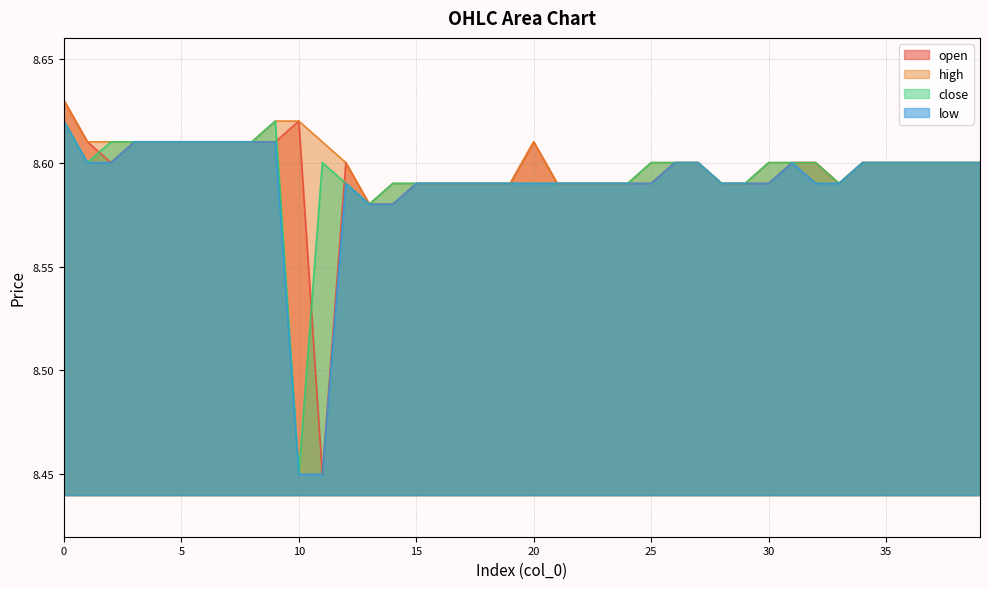

What is the value of the close point at the 40th from the left?

8.6